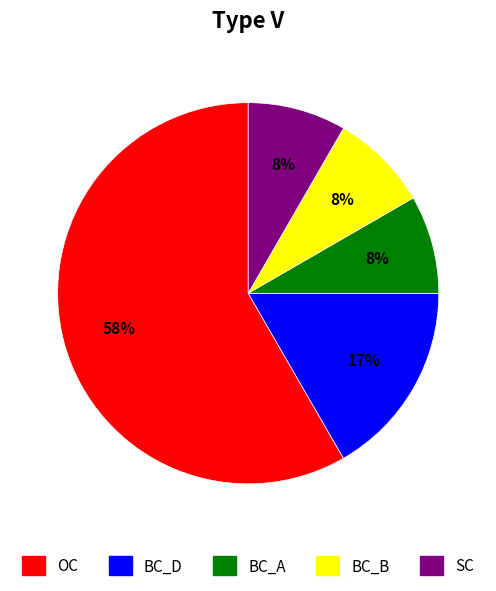

Does any single category account for the majority?

Yes